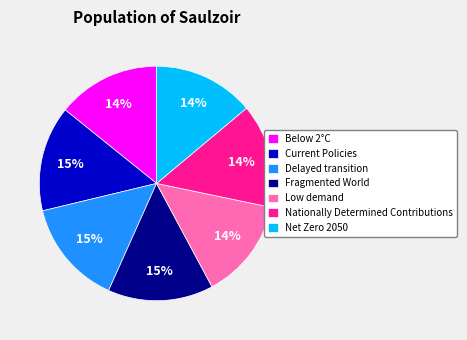

To the nearest percent, what is the average slice percentage?

14%